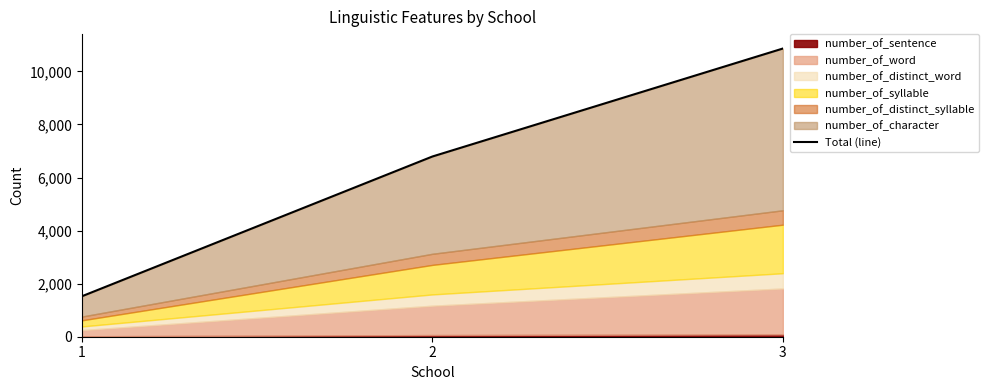

List the labels in order of value, smallest first.

1, 2, 3